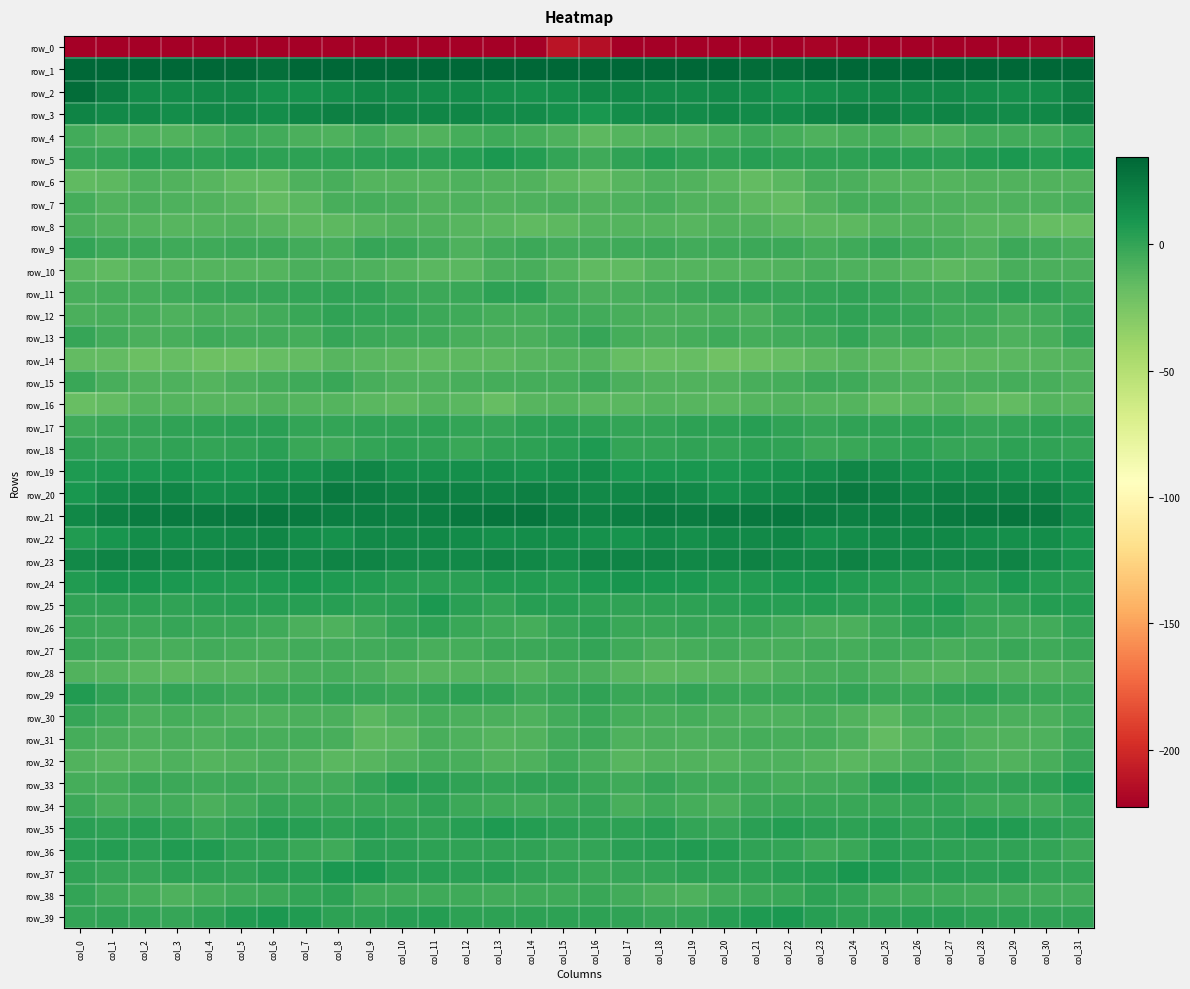

Is it true that row_23 equals 28.1 at col_26?

False